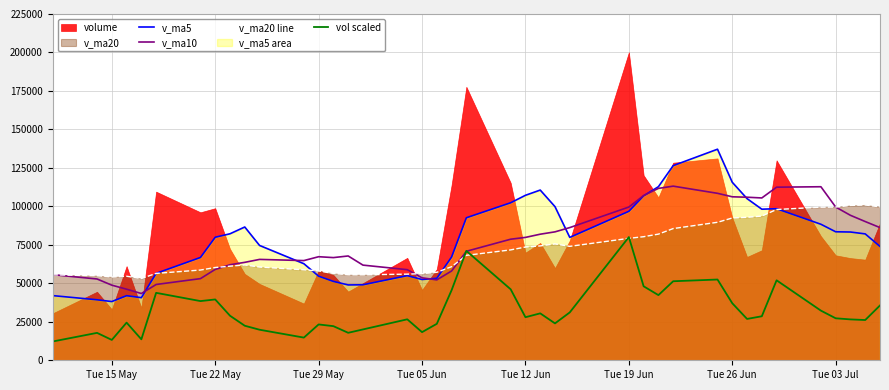

What is the highest value of the v_ma10 series?

113140.8